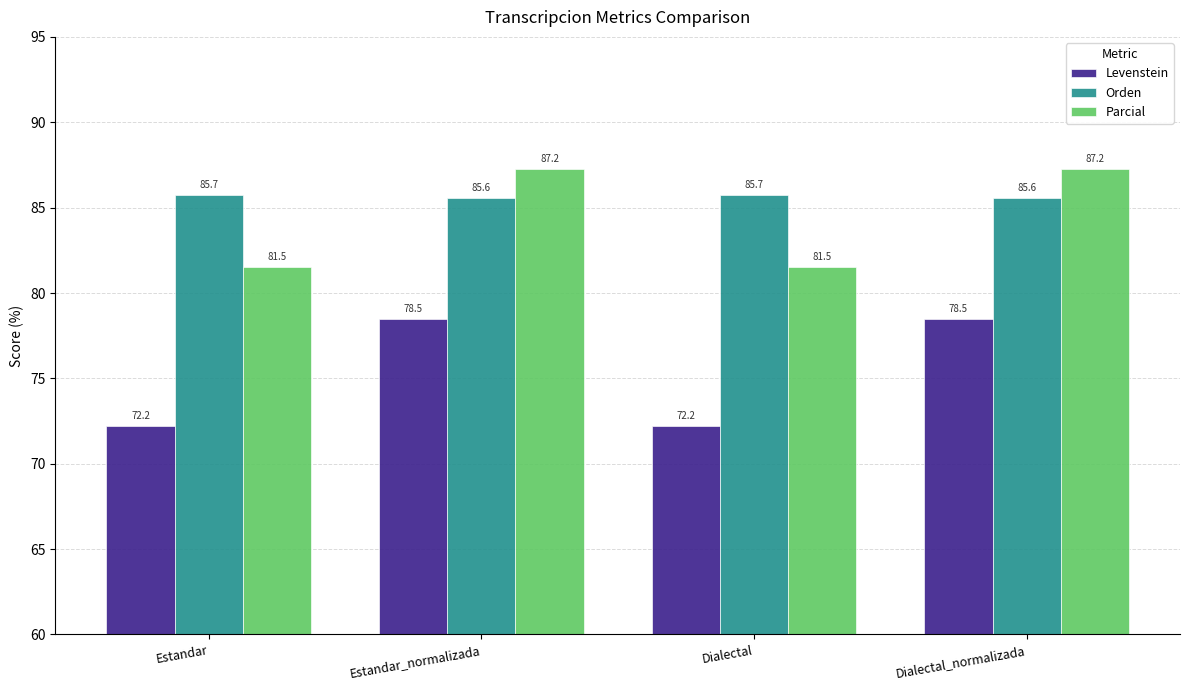

The value of Orden at Estandar_normalizada is 121.2. True or false?

False